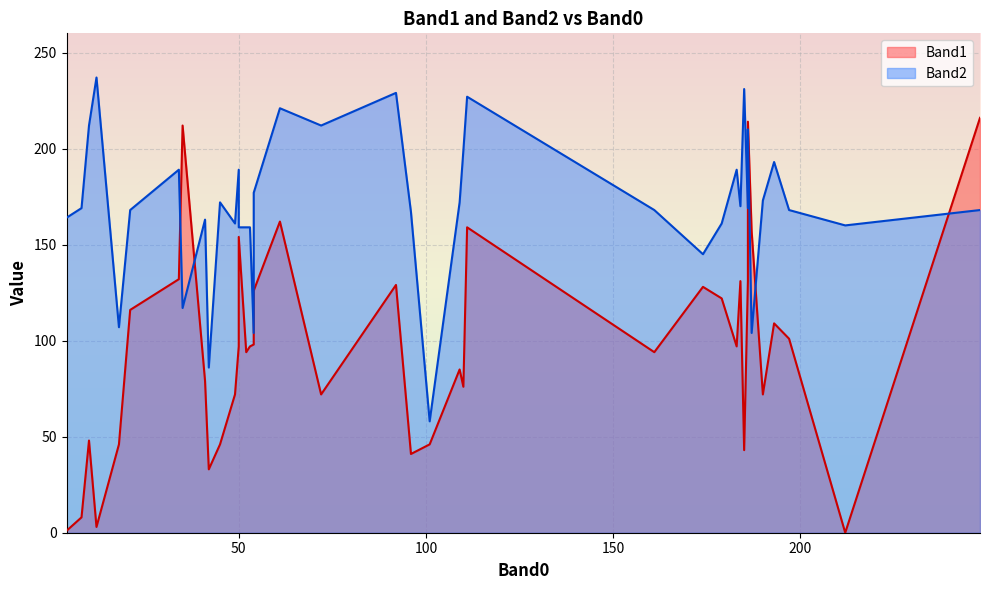

Reading left to right, extract all data points from this chart.

Band1: 183=97	45=46	34=132	179=122	50=97	186=131	174=128	161=94	61=162	193=109	72=72	186=214	185=43	18=46	187=157	54=98	52=94	53=97	50=154	42=33	49=72	21=116	101=46	96=41	110=76	111=159	41=79	4=1	109=85	197=101	190=72	212=0	184=131	35=212	12=3	8=8	92=129	10=48	54=126	248=216
Band2: 183=189	45=172	34=189	179=161	50=189	186=169	174=145	161=168	61=221	193=193	72=212	186=210	185=231	18=107	187=104	54=104	52=159	53=159	50=159	42=86	49=161	21=168	101=58	96=167	110=199	111=227	41=163	4=164	109=172	197=168	190=173	212=160	184=170	35=117	12=237	8=169	92=229	10=212	54=177	248=168